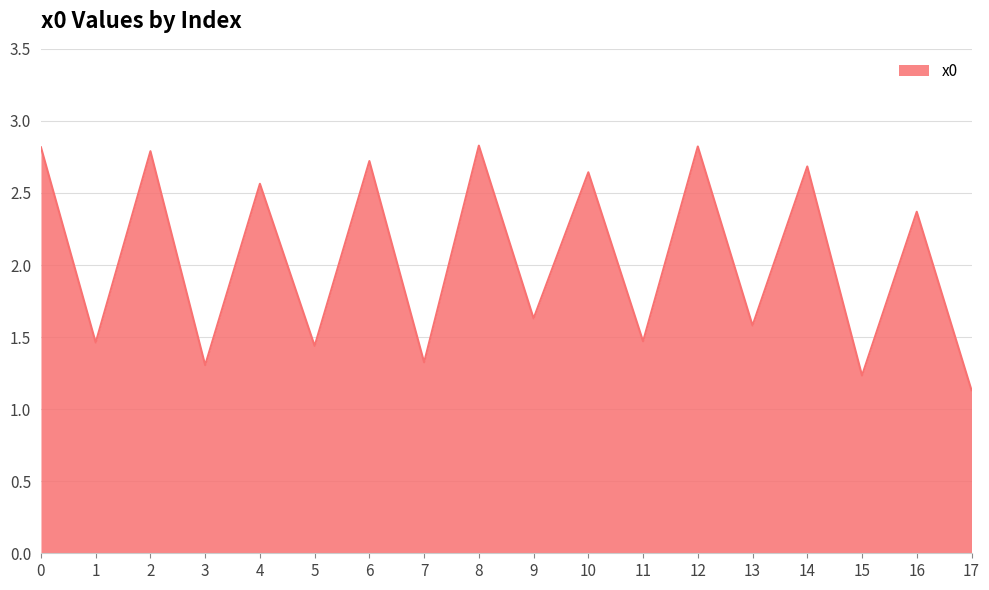

How many lines are shown in the chart?

1